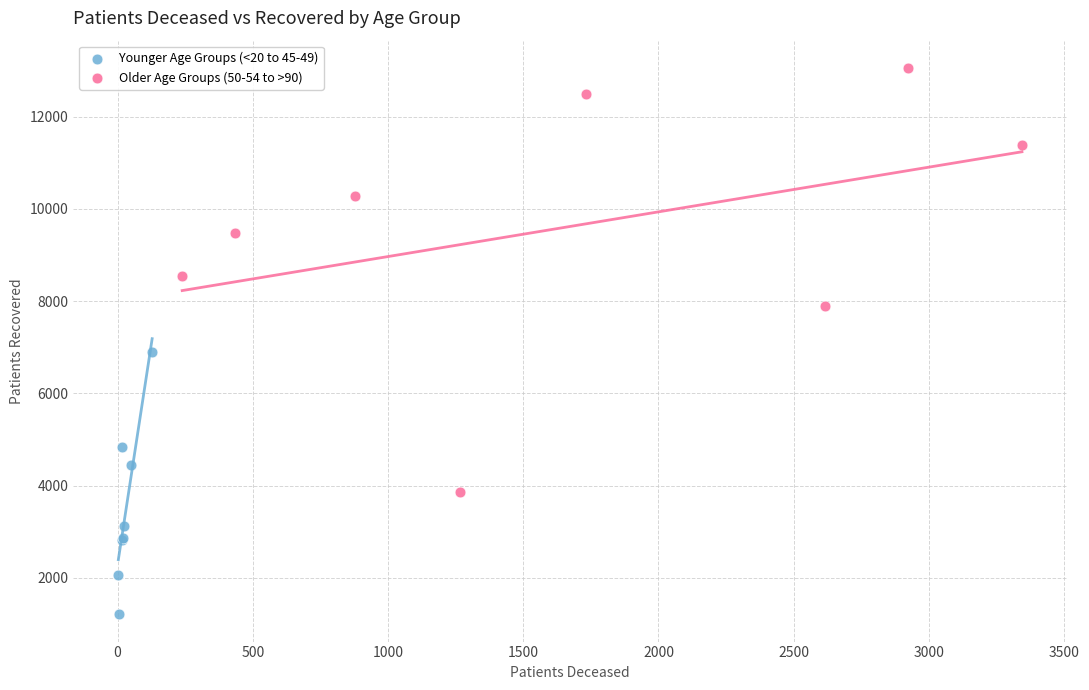

Which series has the largest Y range (max minus min)?

Older Age Groups (50-54 to >90)